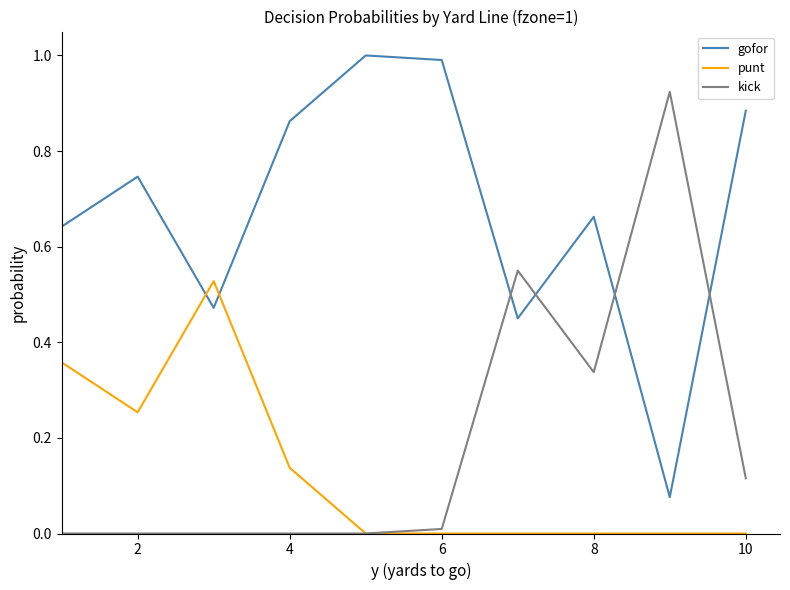

Rank the series by their maximum value, from highest to lowest.

gofor, kick, punt